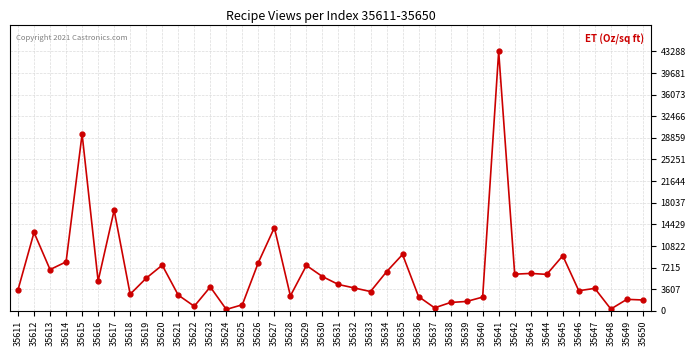

At which category does the data reach its first local peak?

35612